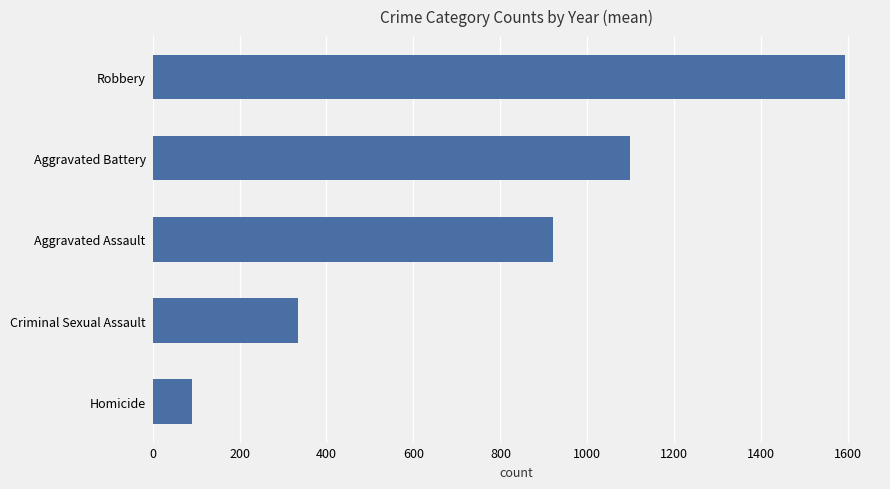

What is the maximum value shown in the chart?

1593.4